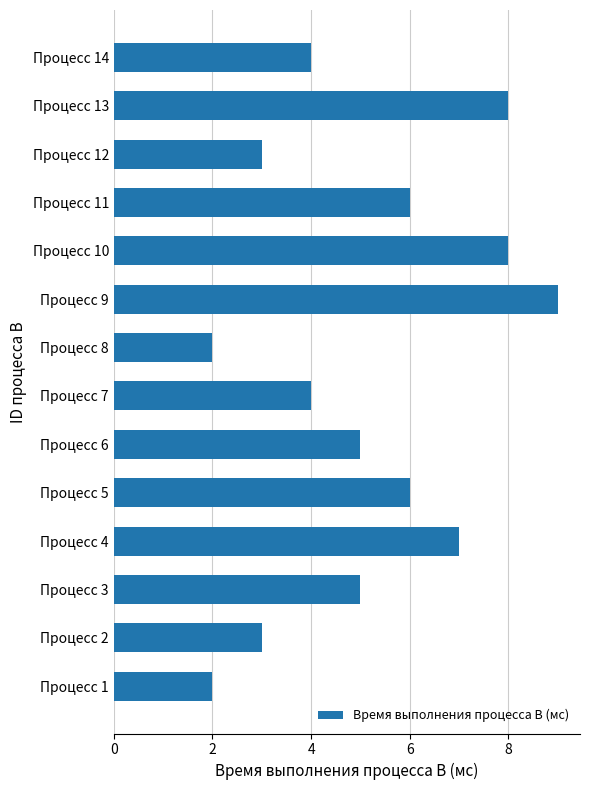

How many categories are shown in the chart?

14